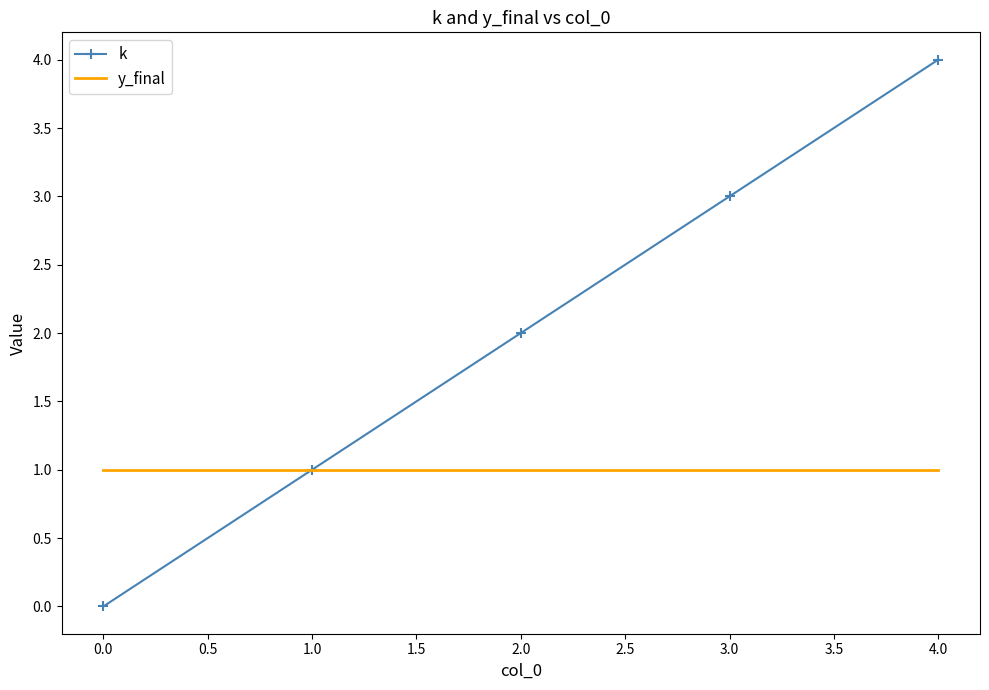

How many categories are shown in the chart?

5